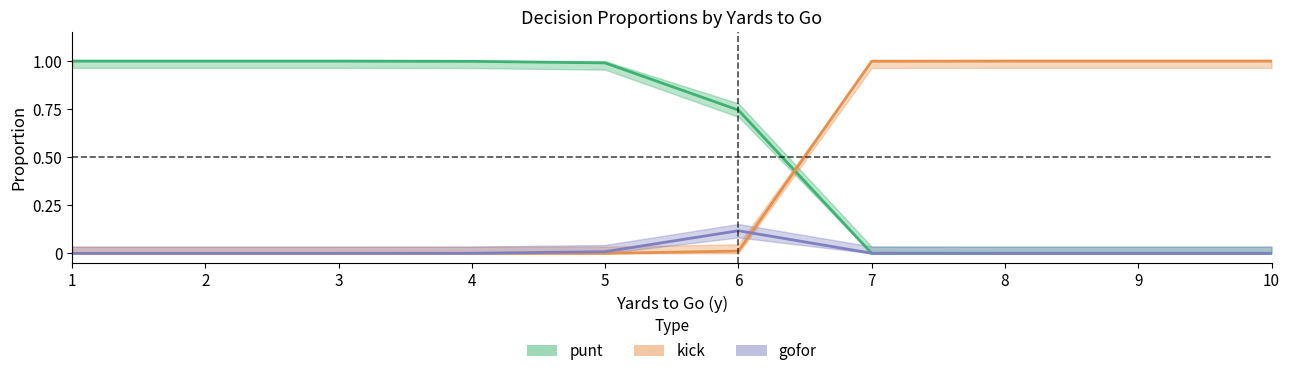

Rank the series by their maximum value, from lowest to highest.

gofor, punt, kick